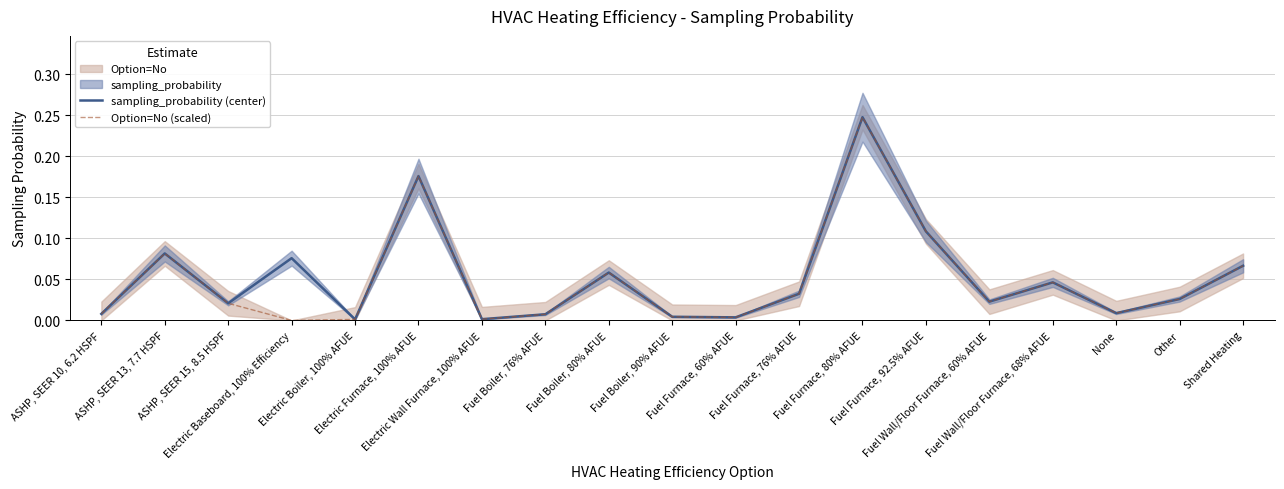

True or false: Option=No (scaled) and sampling_probability (center) cross at least once.

False